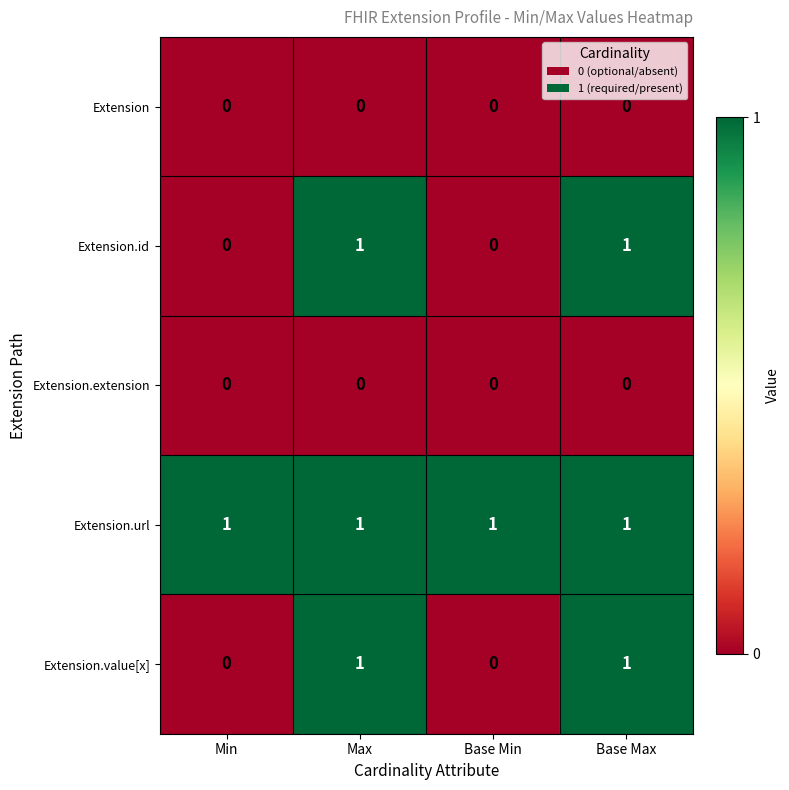

Reading left to right, transcribe all the data shown in this chart.

Extension: Min=0	Max=0	Base Min=0	Base Max=0
Extension.id: Min=0	Max=1	Base Min=0	Base Max=1
Extension.extension: Min=0	Max=0	Base Min=0	Base Max=0
Extension.url: Min=1	Max=1	Base Min=1	Base Max=1
Extension.value[x]: Min=0	Max=1	Base Min=0	Base Max=1